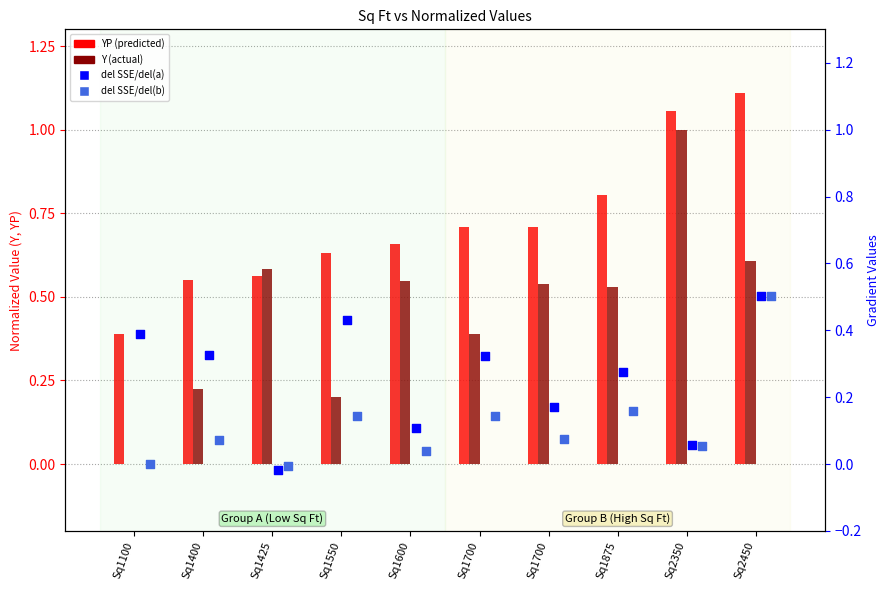

Which series has the largest total across all categories?

YP